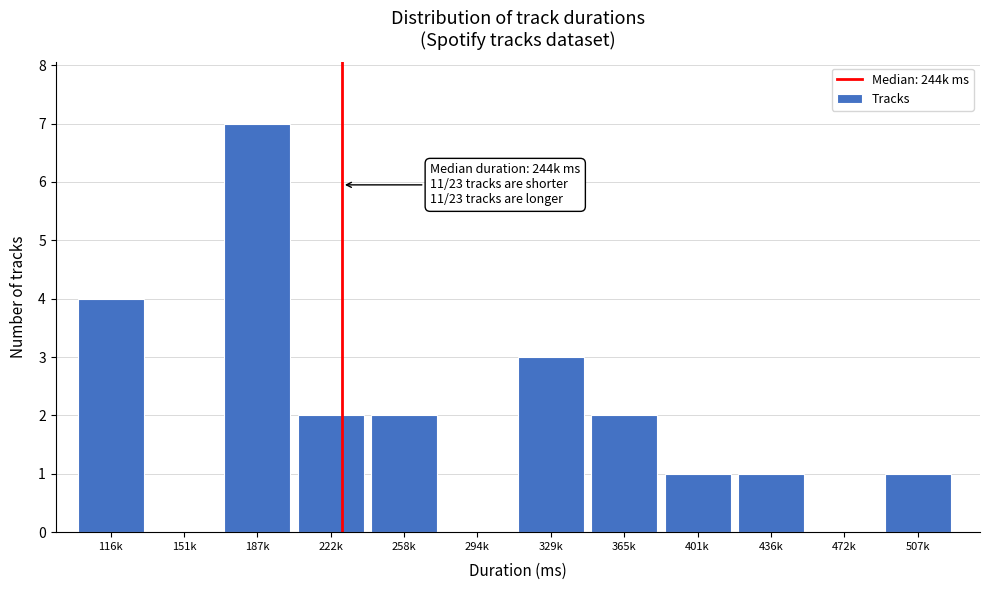

Reading left to right, what are all the values shown in this chart?

116k=4	151k=0	187k=7	222k=2	258k=2	294k=0	329k=3	365k=2	401k=1	436k=1	472k=0	507k=1